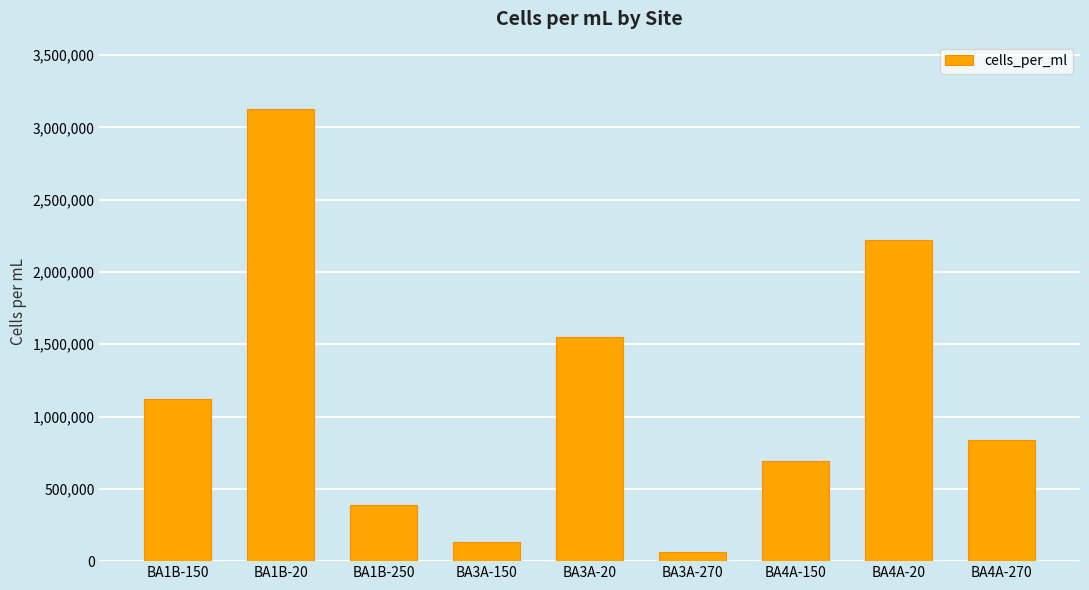

Which label corresponds to the smallest value in the chart?

BA3A-270